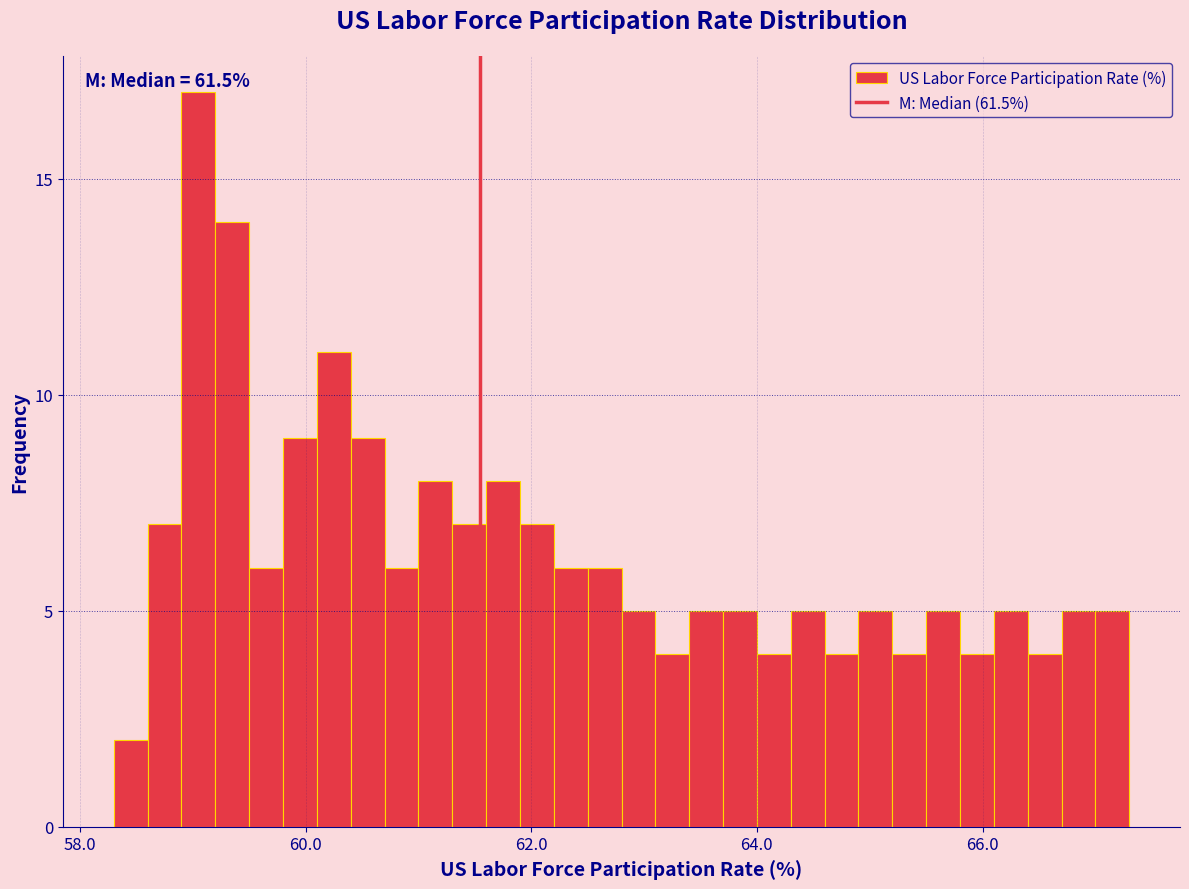

Read against the x-axis, roughly where is the centre of the tallest bar?

59.0